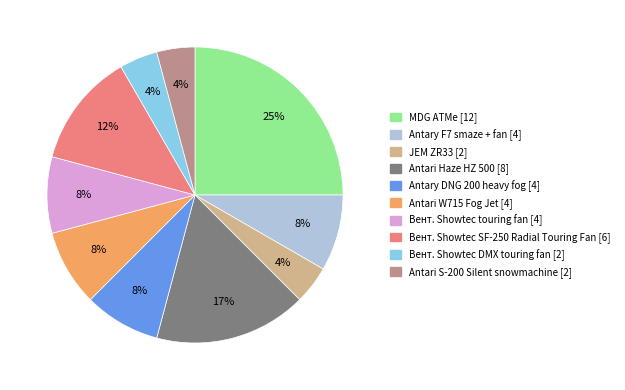

Count the number of slices in the pie.

10